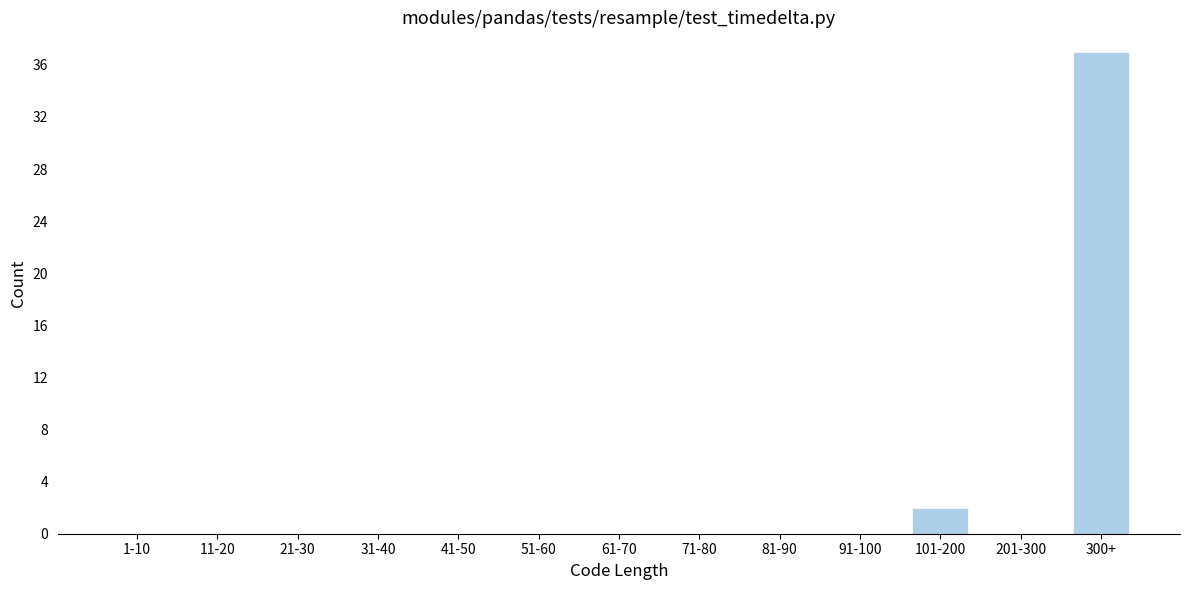

Reading left to right, transcribe all the data shown in this chart.

1-10=0	11-20=0	21-30=0	31-40=0	41-50=0	51-60=0	61-70=0	71-80=0	81-90=0	91-100=0	101-200=2	201-300=0	300+=37